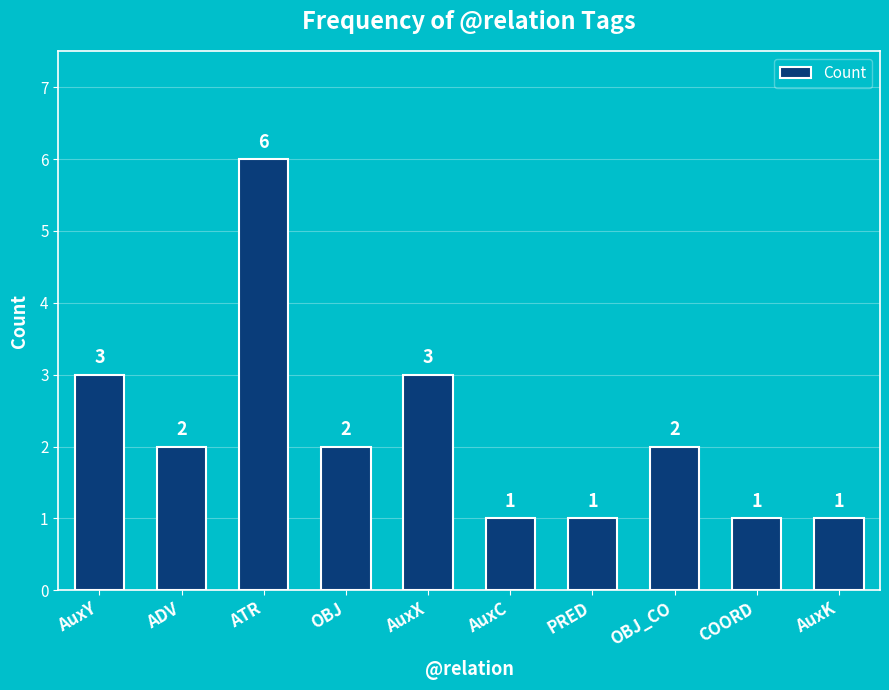

Reading left to right, extract all data points from this chart.

AuxY=3	ADV=2	ATR=6	OBJ=2	AuxX=3	AuxC=1	PRED=1	OBJ_CO=2	COORD=1	AuxK=1